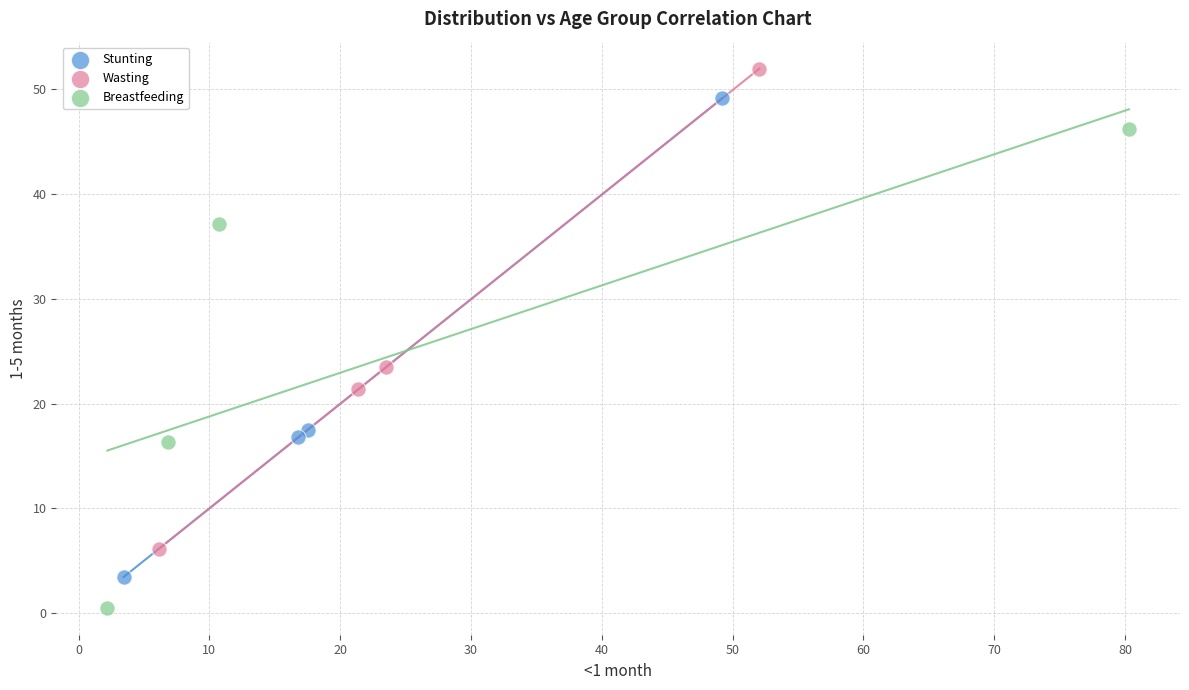

Which series contains the lowest Y value?

Breastfeeding